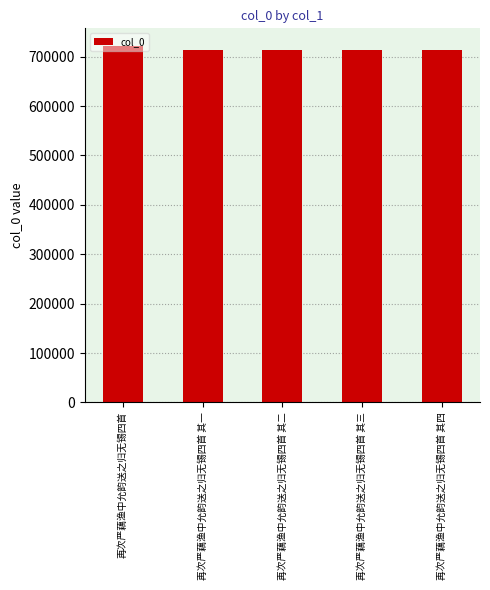

What is the ratio of the value at 再次严藕渔中允韵送之归无锡四首 其一 to the value at 再次严藕渔中允韵送之归无锡四首?

1.0